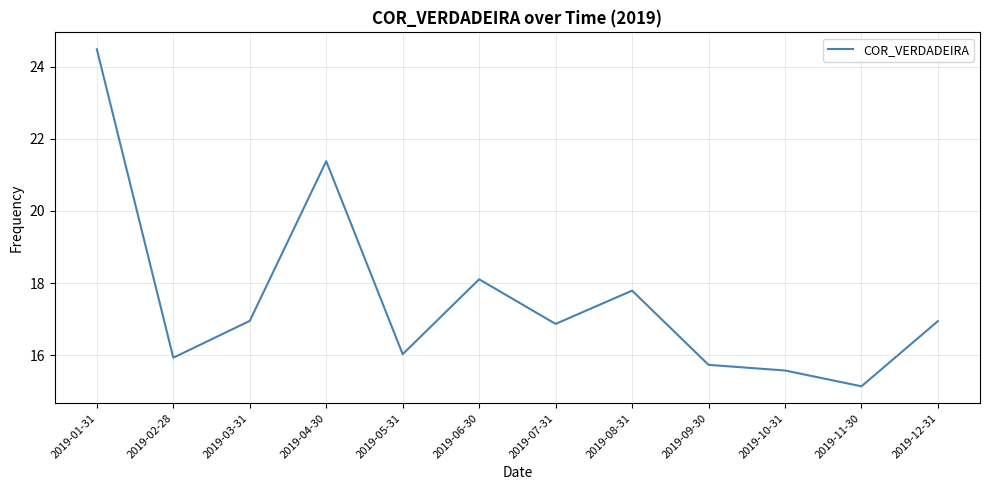

What value does the data have at 2019-01-31?

24.5